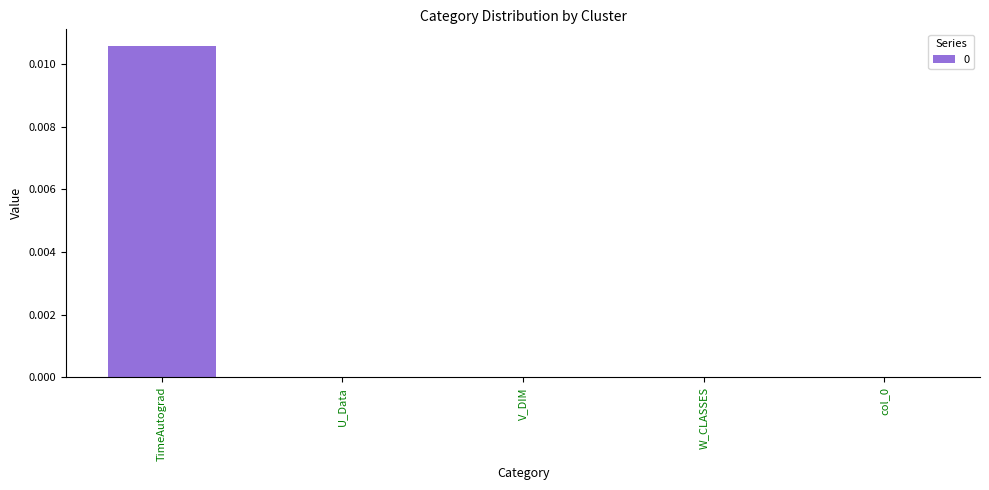

Which category has the highest value across all series?

TimeAutograd